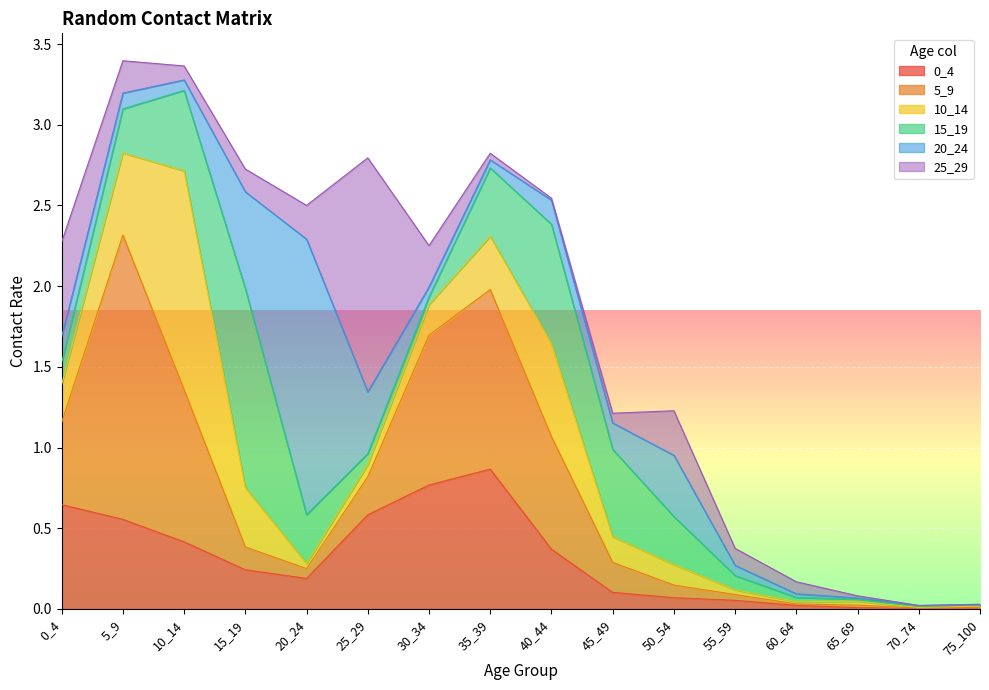

Where is the first local minimum for 0_4?

20_24